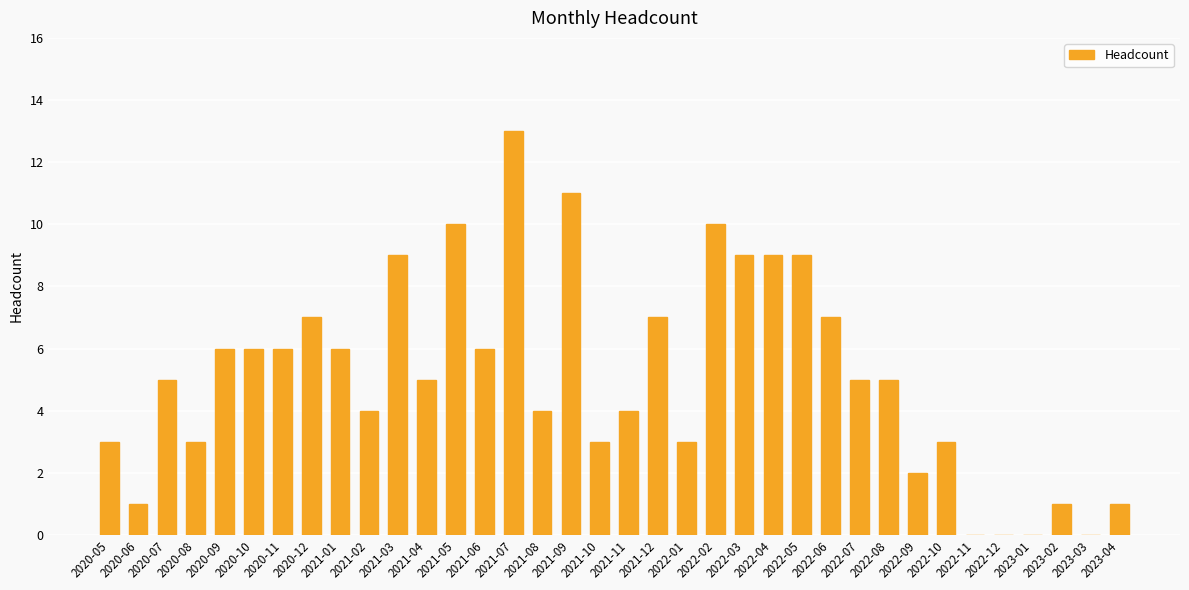

Between 2021-07 and 2023-04, which is larger?

2021-07